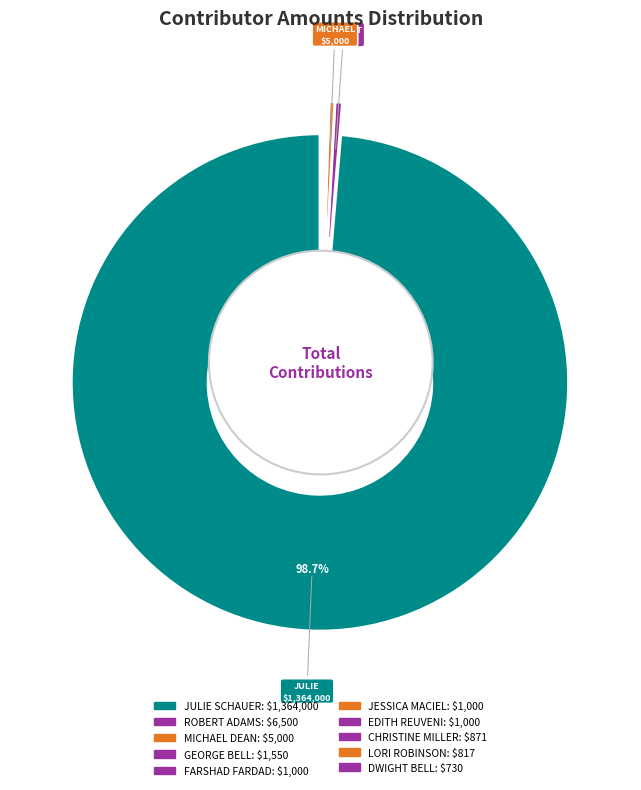

Count the number of slices in the pie.

10